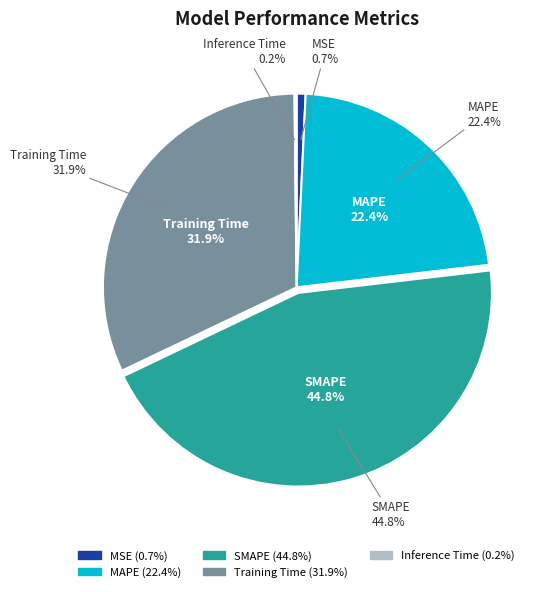

Combined, do MSE and SMAPE account for over 50%?

No